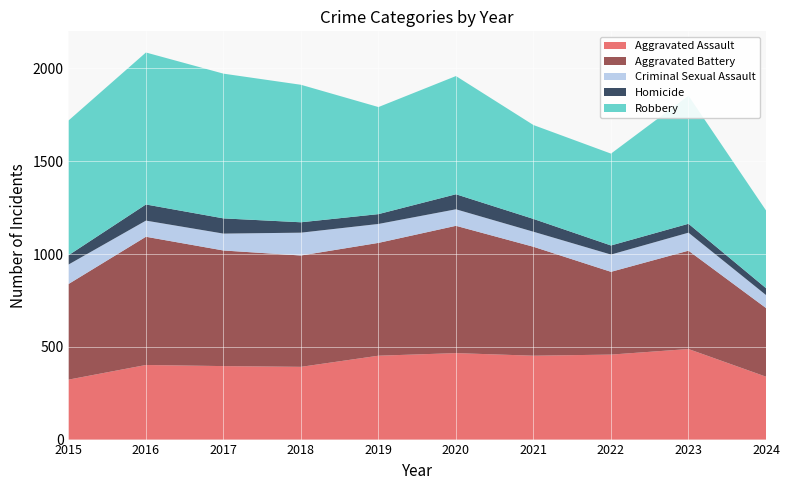

Reading left to right, extract all data points from this chart.

Aggravated Assault: 323	402	396	392	452	466	452	458	488	339
Aggravated Battery: 515	691	623	600	608	686	587	446	530	370
Criminal Sexual Assault: 105	87	91	123	102	89	81	93	97	70
Homicide: 50	87	82	56	53	81	69	49	48	37
Robbery: 726	819	780	741	577	637	506	495	690	419